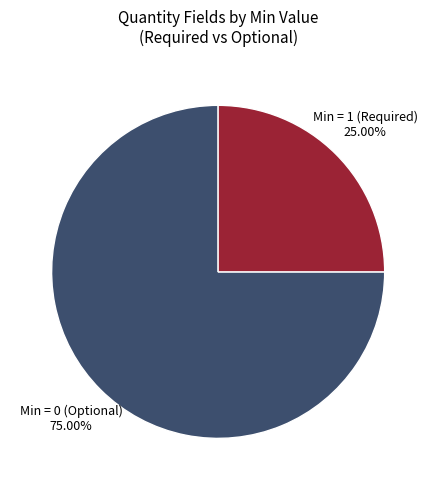

Is there any slice that represents more than half of the pie?

Yes